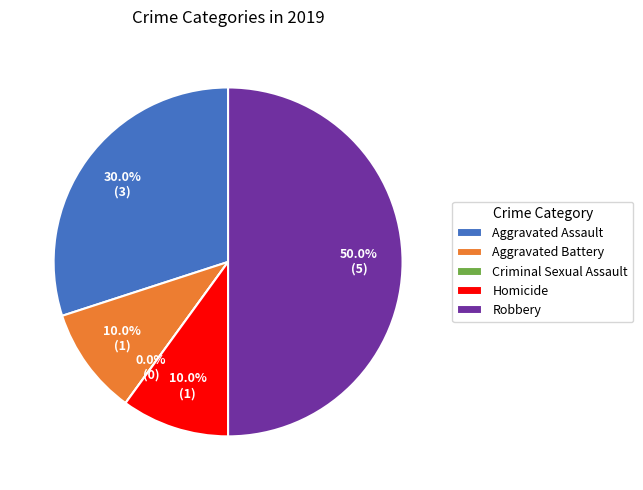

What is the largest slice in the pie chart?

Robbery